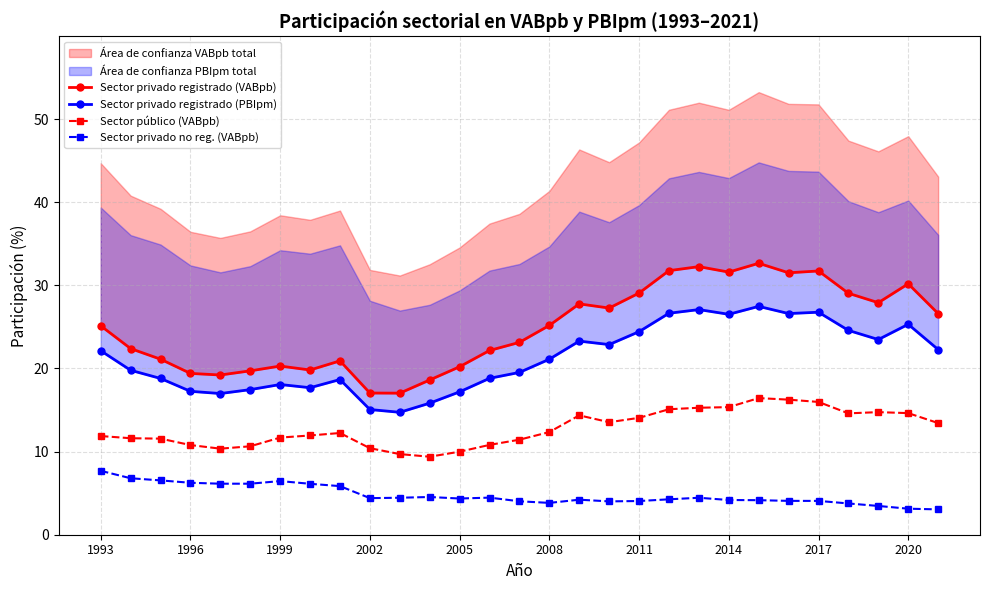

True or false: Sector privado no reg. (VABpb) has a value of 2.3 at 2005.

False